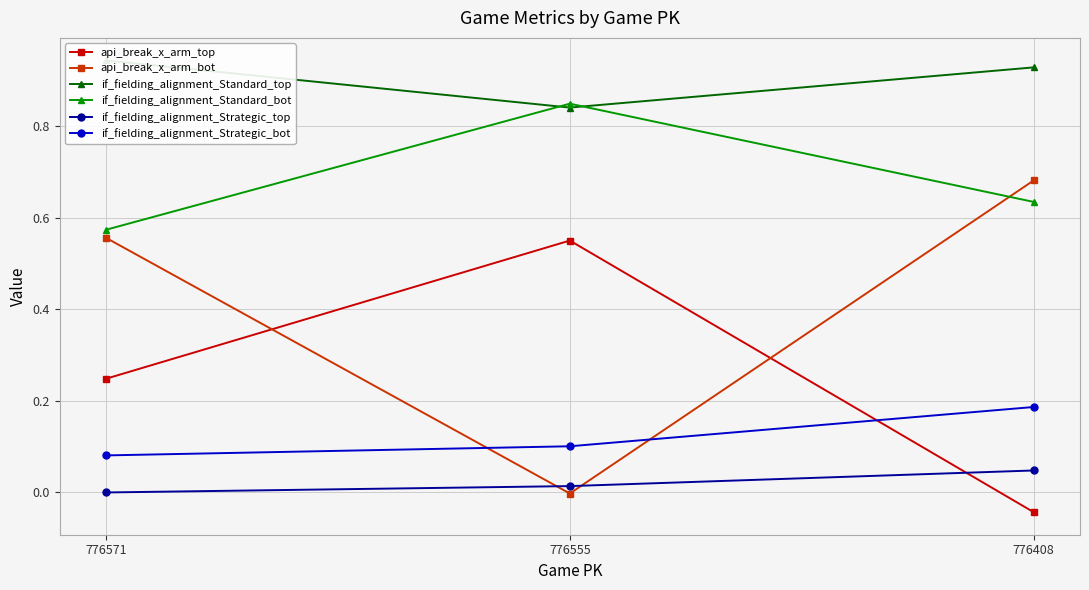

What is the total value across all series at 776555?

2.4